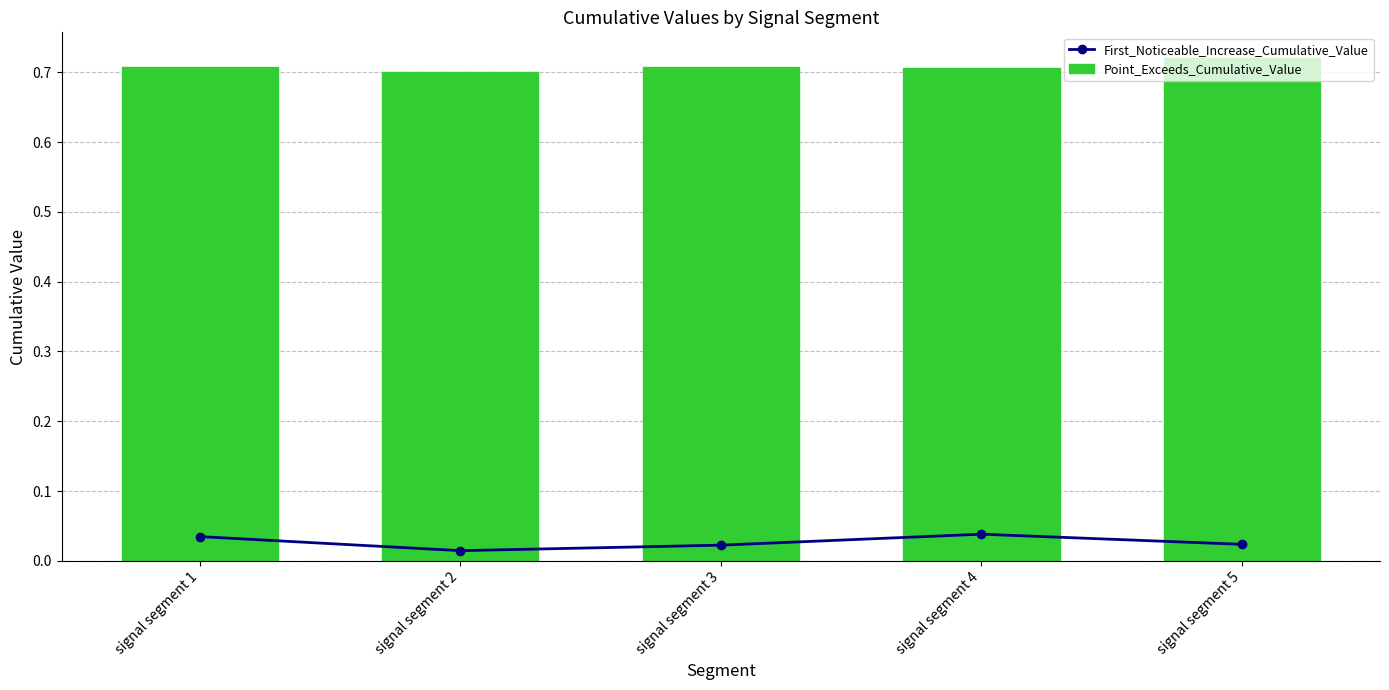

Reading right to left, transcribe all the data shown in this chart.

First_Noticeable_Increase_Cumulative_Value: signal segment 5=0.0	signal segment 4=0.0	signal segment 3=0.0	signal segment 2=0.0	signal segment 1=0.0
Point_Exceeds_Cumulative_Value: signal segment 5=0.7	signal segment 4=0.7	signal segment 3=0.7	signal segment 2=0.7	signal segment 1=0.7